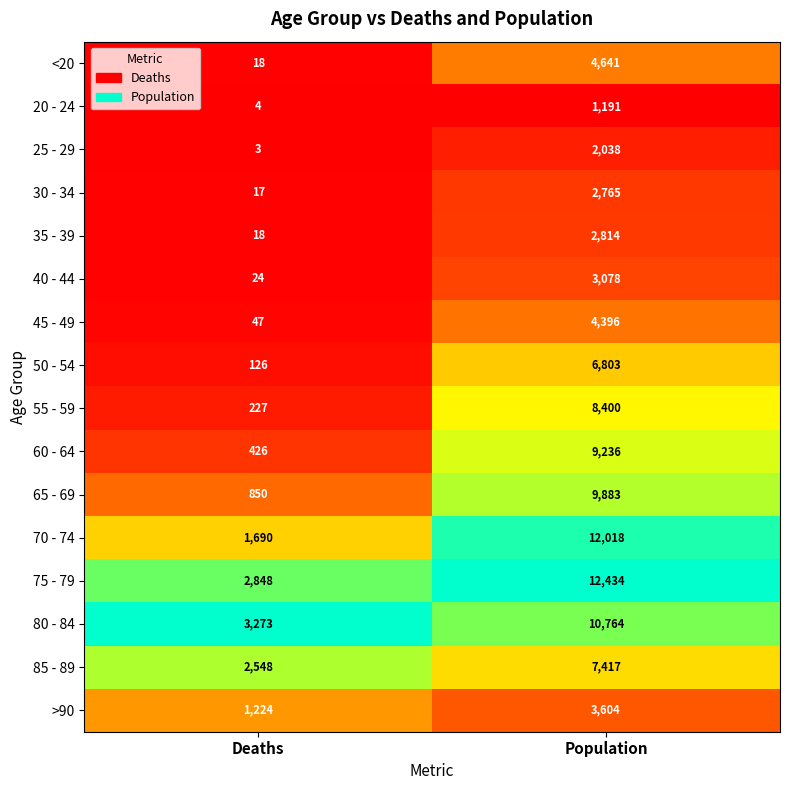

Which series has the widest spread of values?

70 - 74